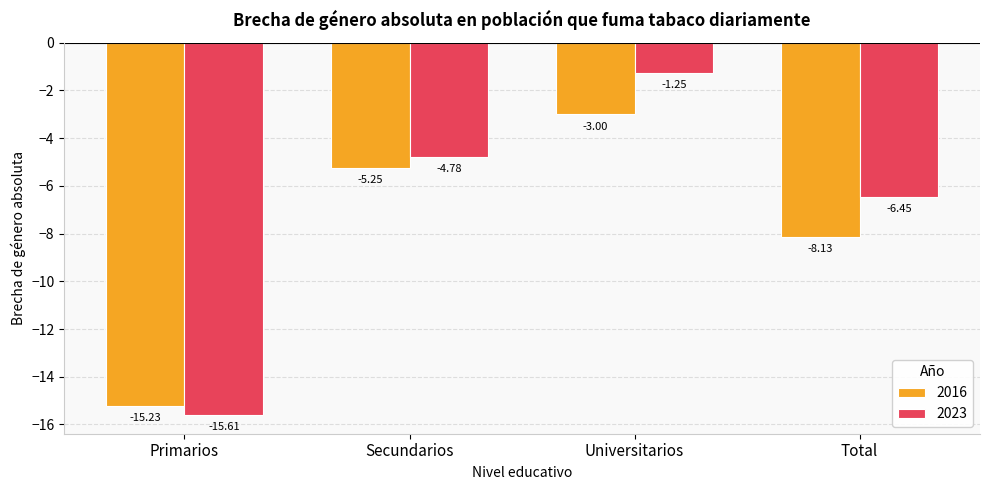

What is the difference between the highest and lowest values at Total?

1.7